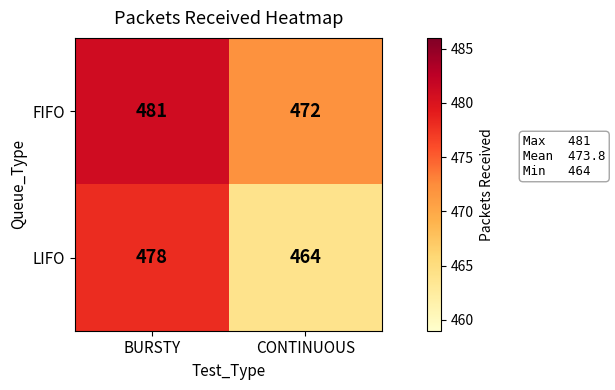

Reading right to left, extract all data points from this chart.

FIFO: CONTINUOUS=472	BURSTY=481
LIFO: CONTINUOUS=464	BURSTY=478